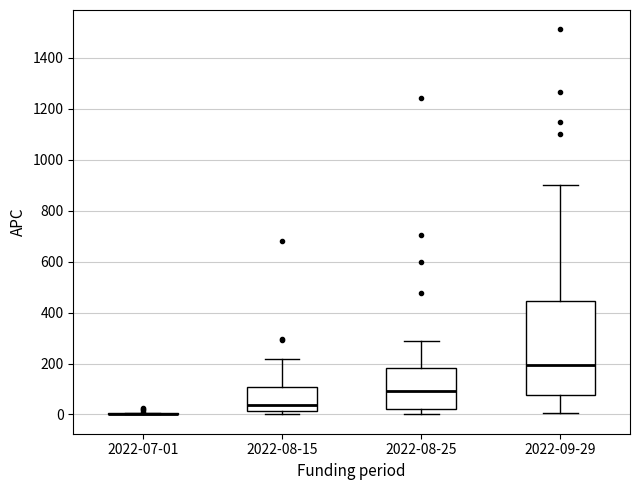

Comparing the boxes themselves (not the whiskers), which one is the tallest?

2022-09-29